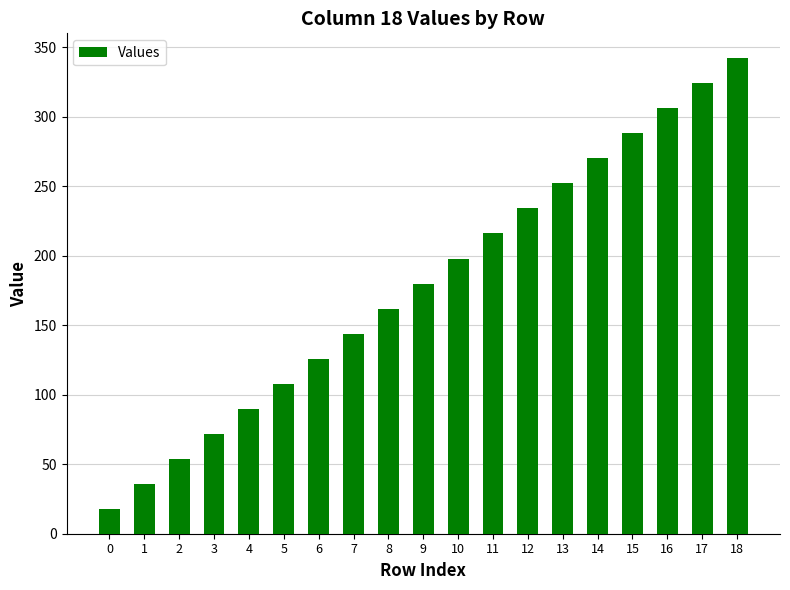

How many values are below 180?

9